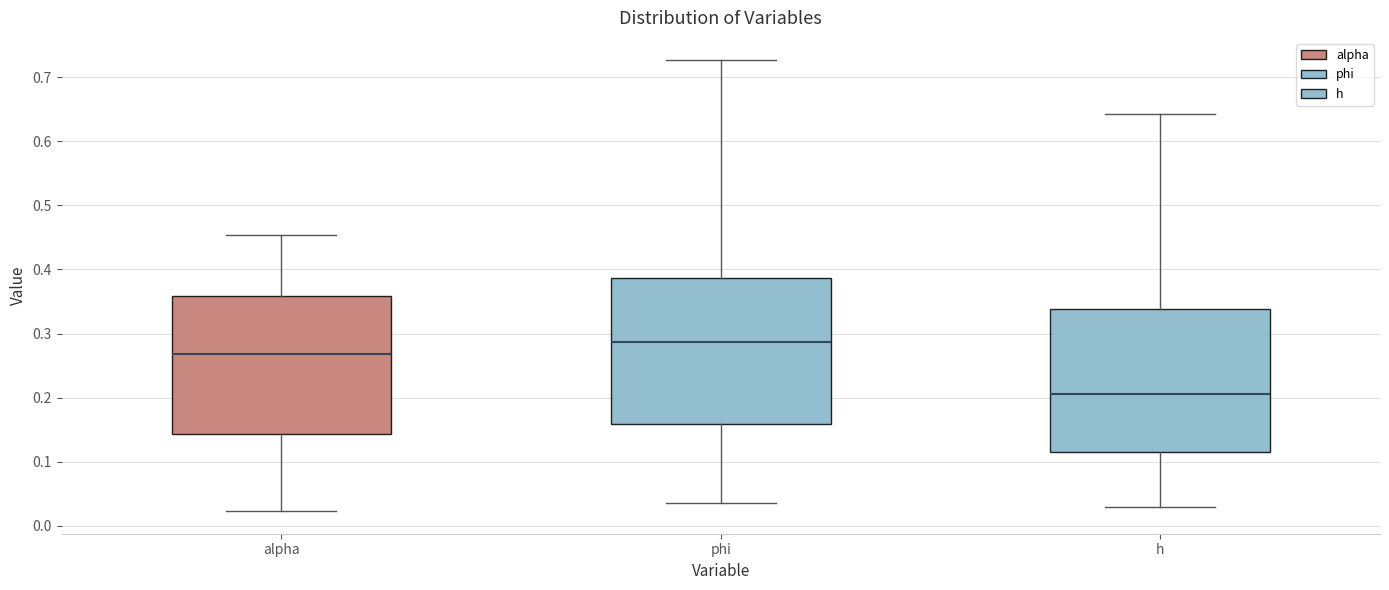

Where does the lower whisker of the box for alpha end on the y-axis? The values are not printed on the chart, so give them approximately, as read against the axis.

0.02